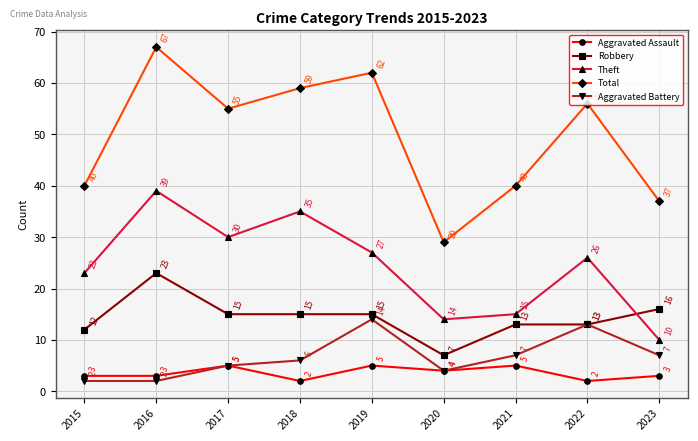

Rank the series at 2015 from highest to lowest value.

Total, Theft, Robbery, Aggravated Assault, Aggravated Battery